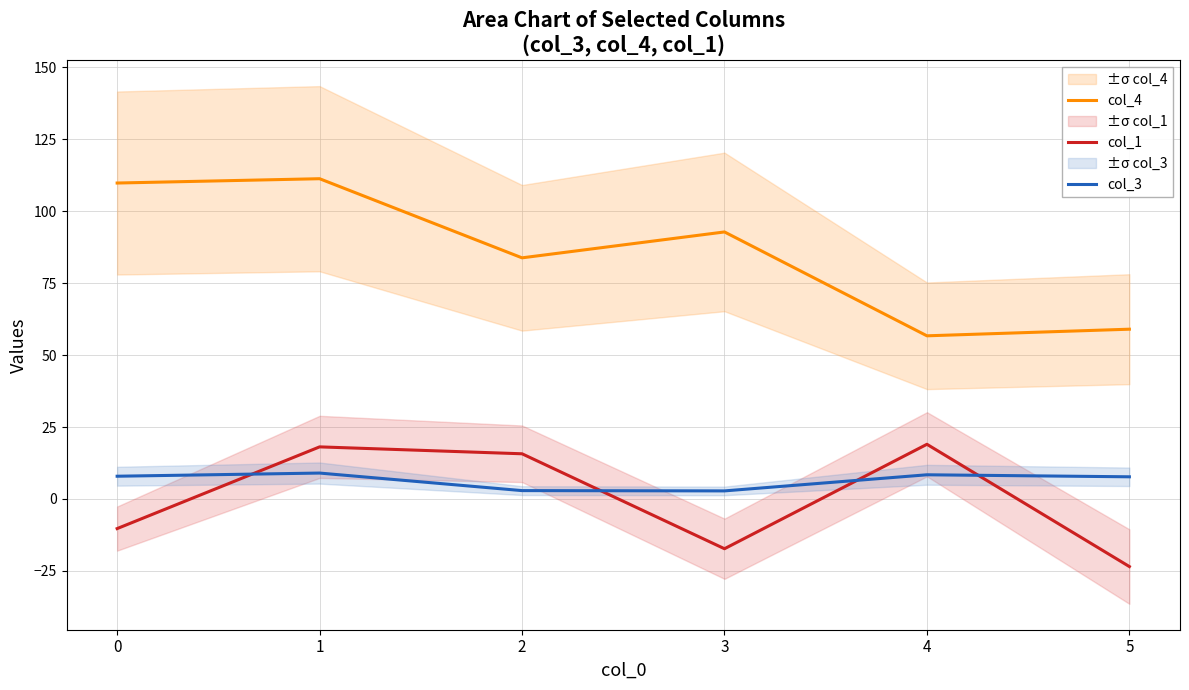

At which label is col_4 closest to 84?

2